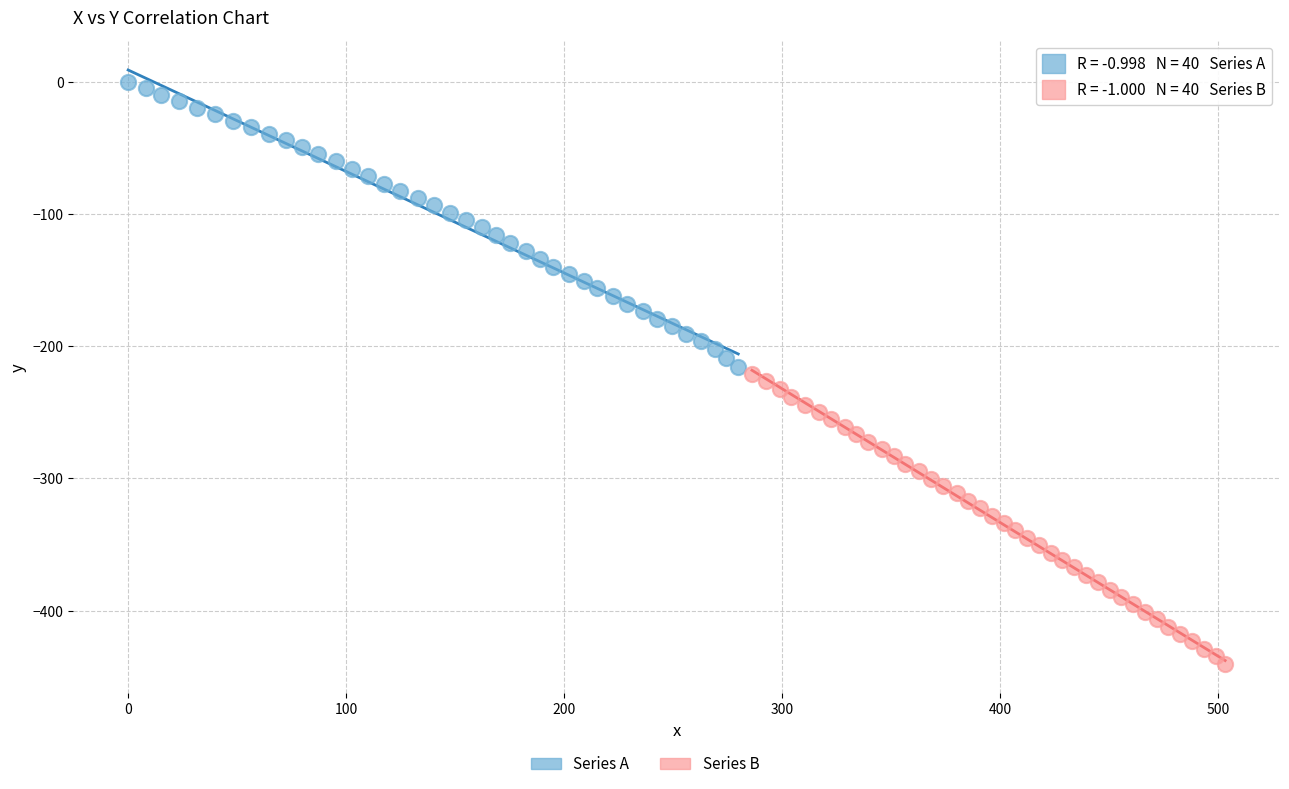

Which series reaches the minimum Y coordinate?

Series B